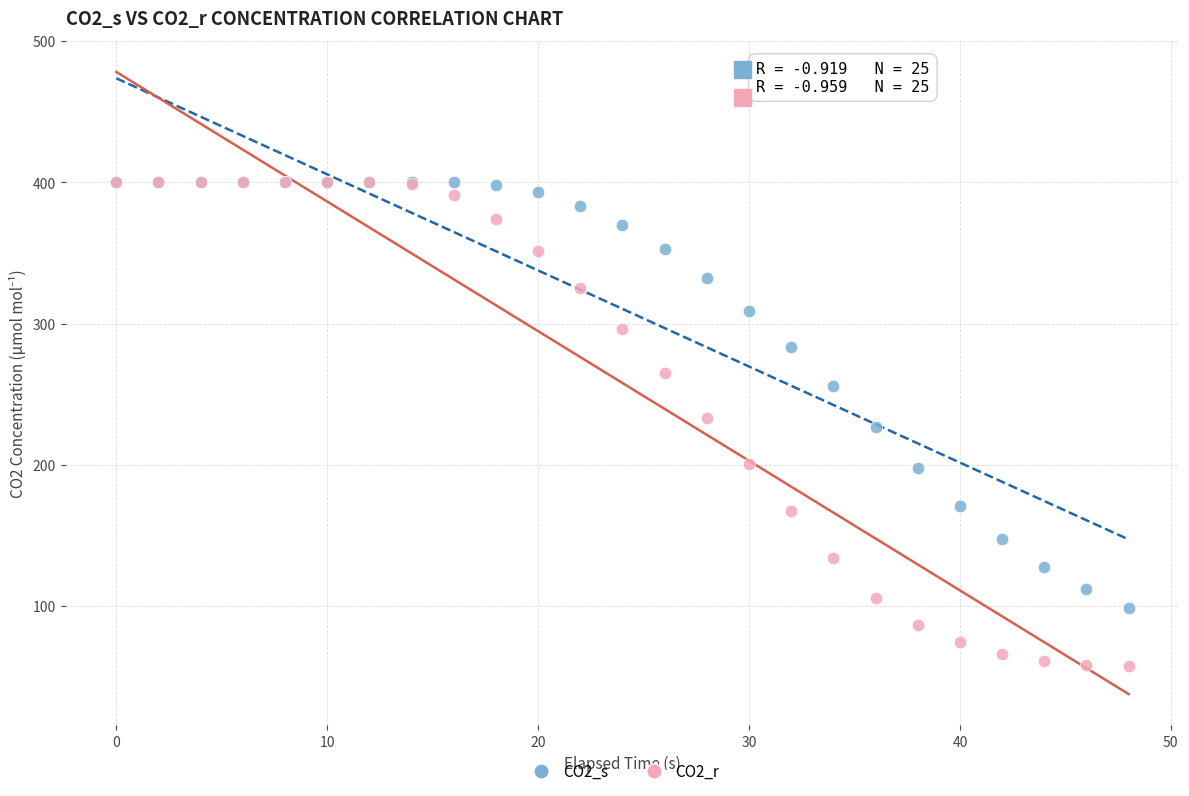

What are all the series names shown in the legend?

CO2_s, CO2_r